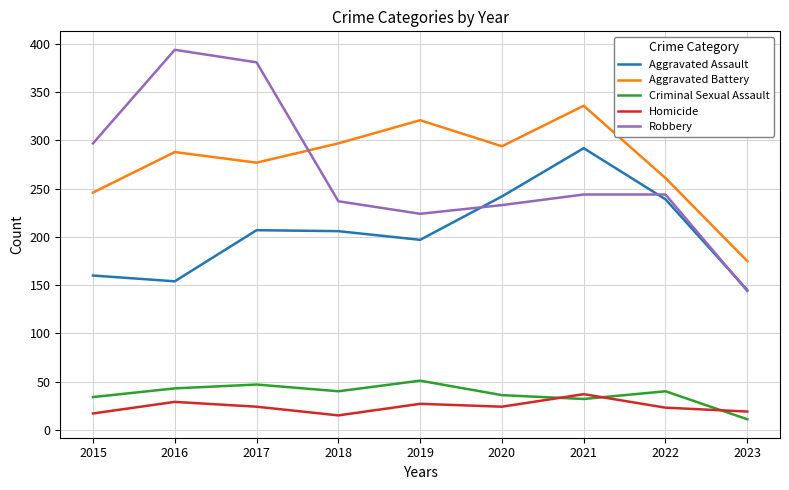

Is it true that Robbery equals 144 at 2023?

True